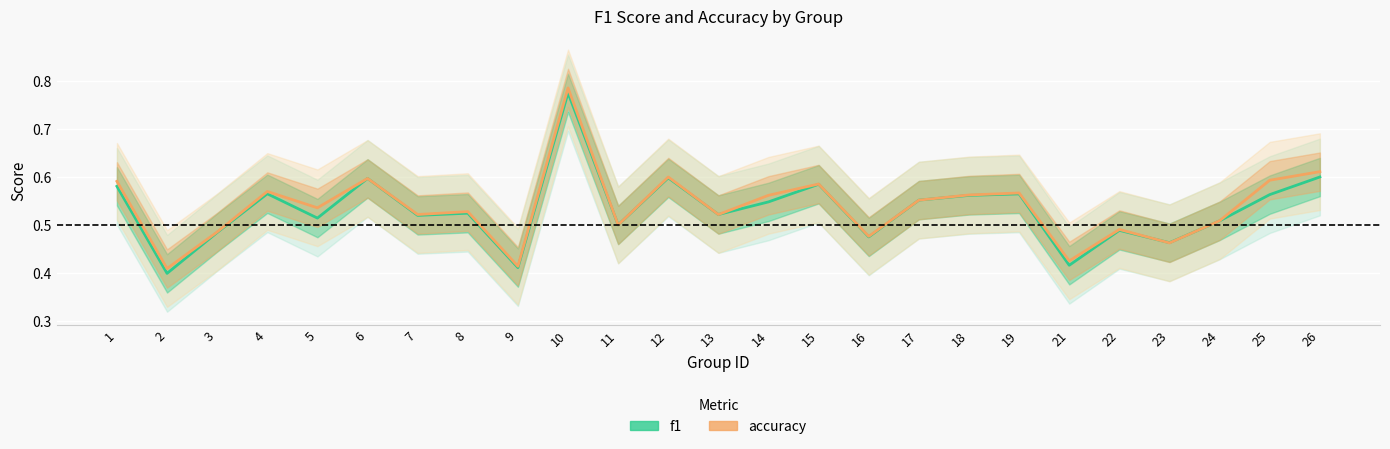

Rank the series at 11 from highest to lowest value.

f1, accuracy